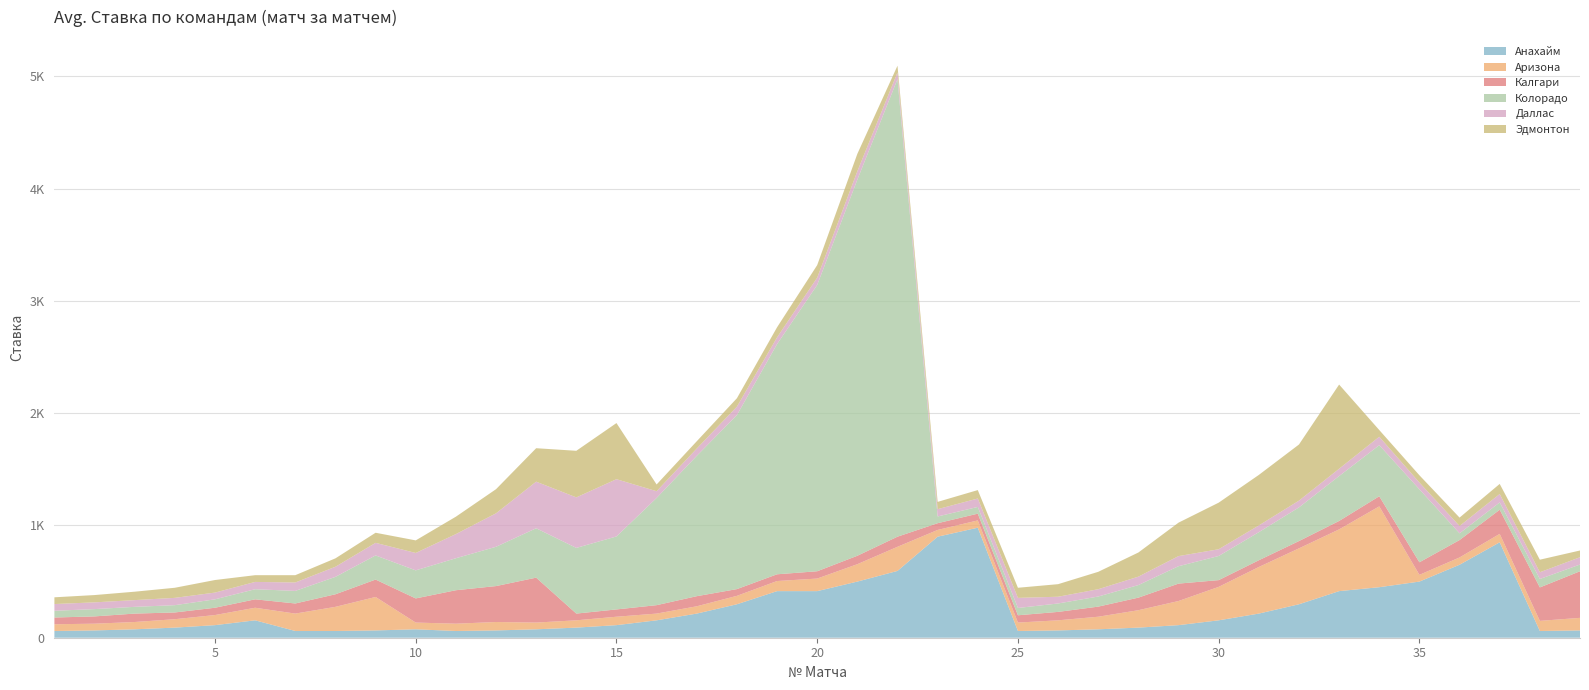

Reading left to right, list all the values displayed in this chart.

Анахайм: 60	65	75	90	112	155	60	60	65	75	60	65	75	90	112	155	215	298	415	415	500	595	900	980	60	65	75	90	112	155	215	298	415	450	500	650	850	60	65
Аризона: 60	60	65	75	90	112	155	215	298	60	65	75	60	65	75	60	65	75	90	112	155	215	60	65	75	90	112	155	215	298	415	498	550	720	60	65	75	90	112
Калгари: 60	65	75	60	65	75	90	112	155	215	298	320	400	60	65	75	90	60	60	65	75	90	60	60	65	75	90	112	155	60	60	65	75	90	112	155	215	298	415
Колорадо: 60	65	60	65	75	90	112	155	215	250	285	350	440	585	650	955	1250	1550	2050	2550	3350	4075	60	60	65	75	90	112	155	215	250	300	400	455	650	60	65	75	60
Даллас: 60	60	60	65	60	65	75	90	112	155	215	298	415	450	510	60	65	75	60	65	75	60	65	75	90	60	65	75	90	60	60	60	65	75	60	65	75	60	65
Эдмонтон: 60	65	75	90	112	60	65	75	90	112	155	215	298	415	500	60	65	75	90	112	155	60	65	75	90	112	155	215	298	415	450	500	750	60	65	75	90	112	60